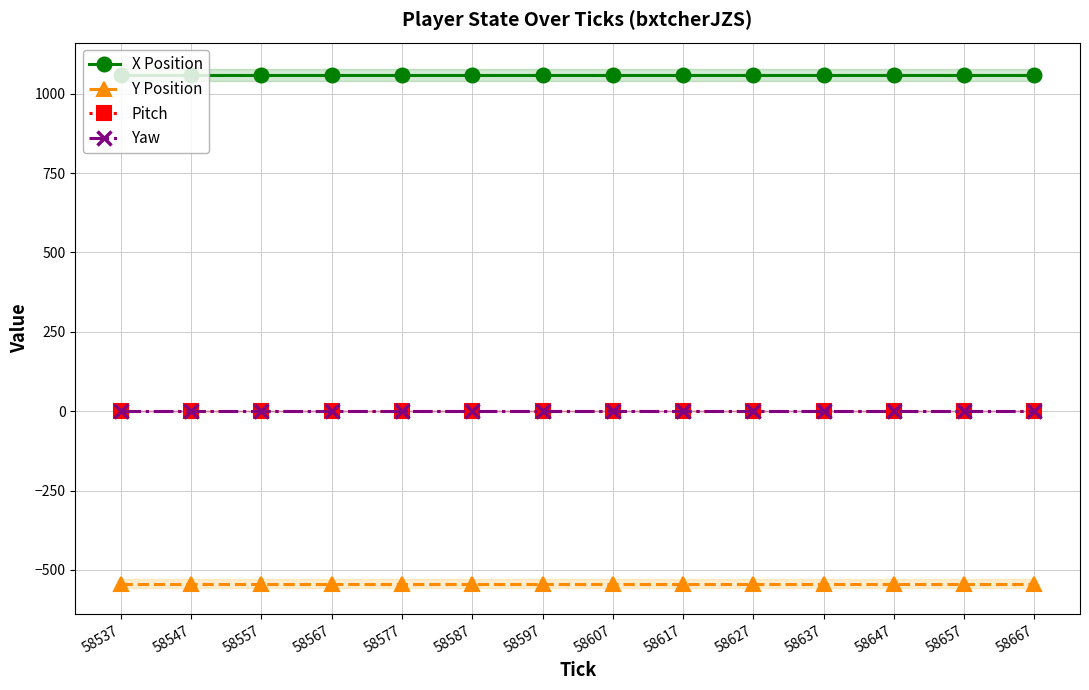

True or false: Y Position and Yaw intersect in this chart.

False